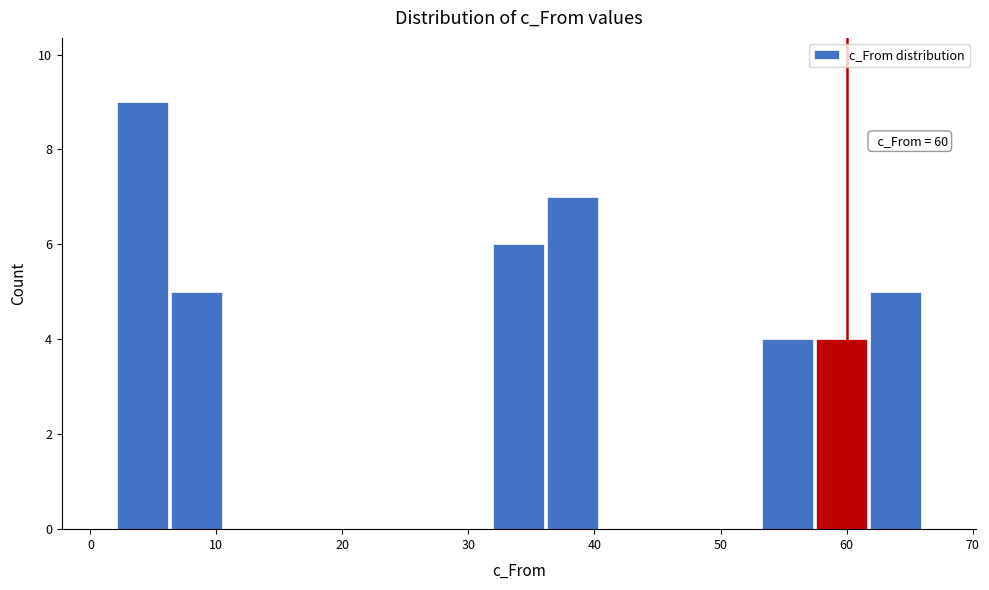

Which range on the x-axis has the tallest bar?

2 to 6